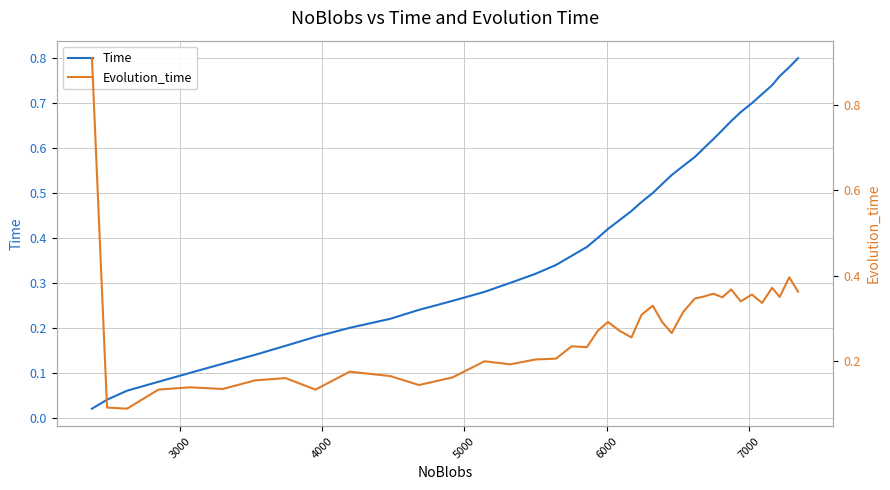

Reading left to right, extract all data points from this chart.

Time: 0.0	0.0	0.1	0.1	0.1	0.1	0.1	0.2	0.2	0.2	0.2	0.2	0.3	0.3	0.3	0.3	0.3	0.4	0.4	0.4	0.4	0.4	0.5	0.5	0.5	0.5	0.5	0.6	0.6	0.6	0.6	0.6	0.7	0.7	0.7	0.7	0.7	0.8	0.8	0.8
Evolution_time: 0.9	0.1	0.1	0.1	0.1	0.1	0.2	0.2	0.1	0.2	0.2	0.1	0.2	0.2	0.2	0.2	0.2	0.2	0.2	0.3	0.3	0.3	0.3	0.3	0.3	0.3	0.3	0.3	0.3	0.4	0.4	0.3	0.4	0.3	0.4	0.3	0.4	0.4	0.4	0.4